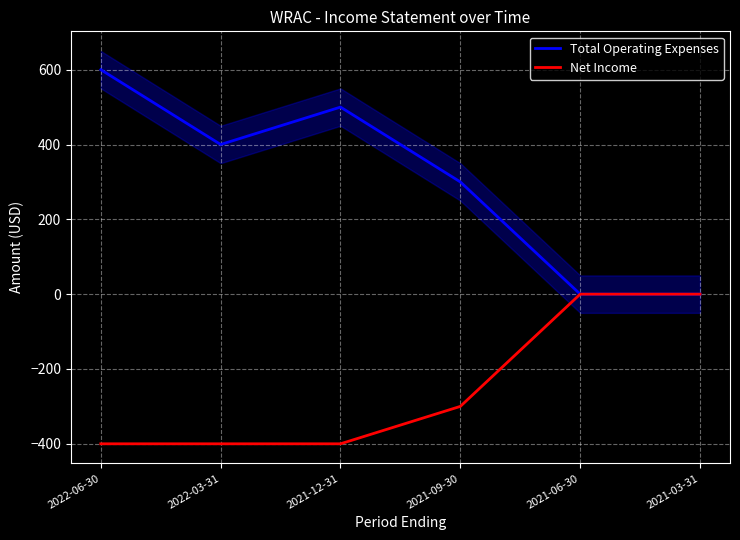

Is it true that Total Operating Expenses equals 400 at 2022-03-31?

True